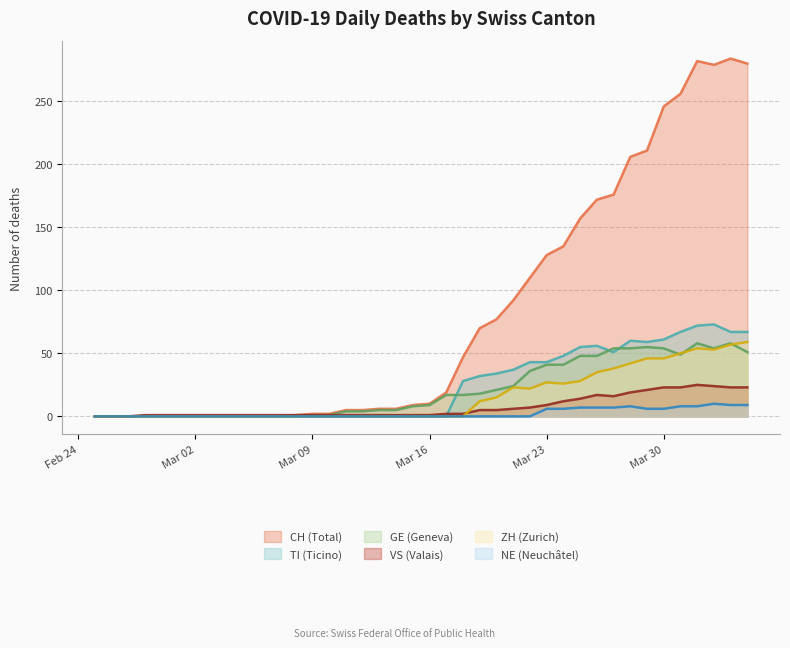

What position from the left is 2020-03-05?

10